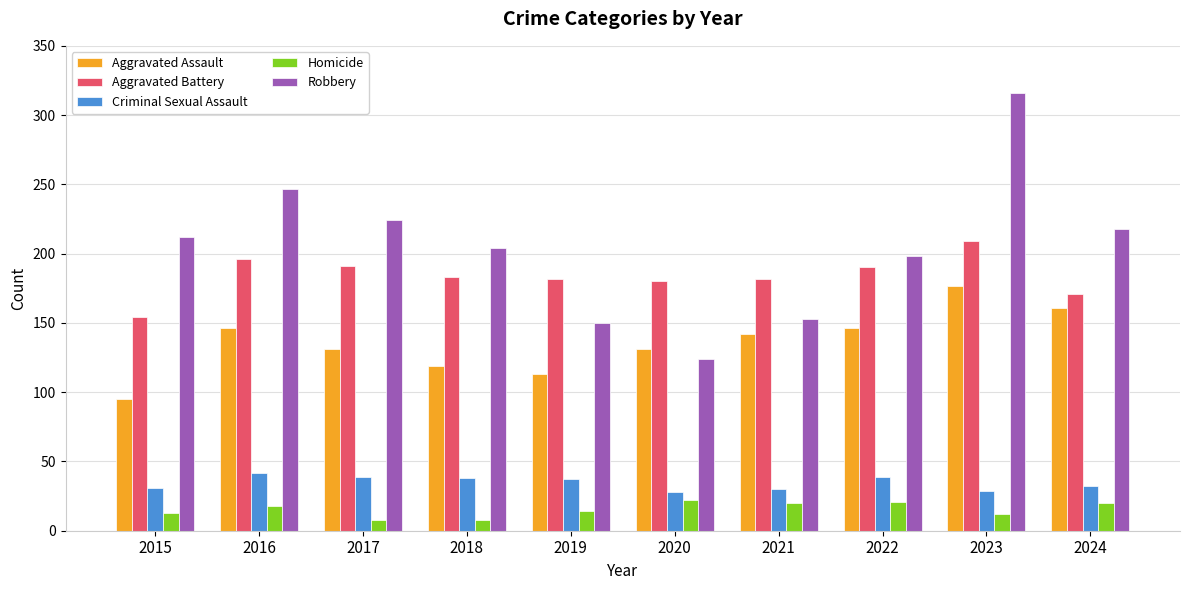

Is it true that Aggravated Battery equals 191 at 2017?

True